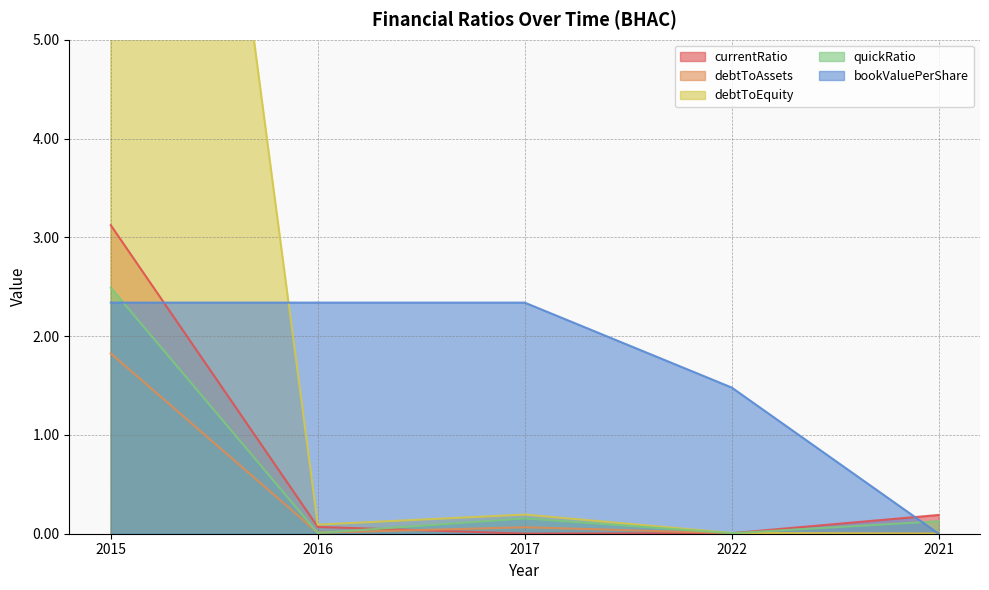

Which series has the widest spread of values?

debtToEquity